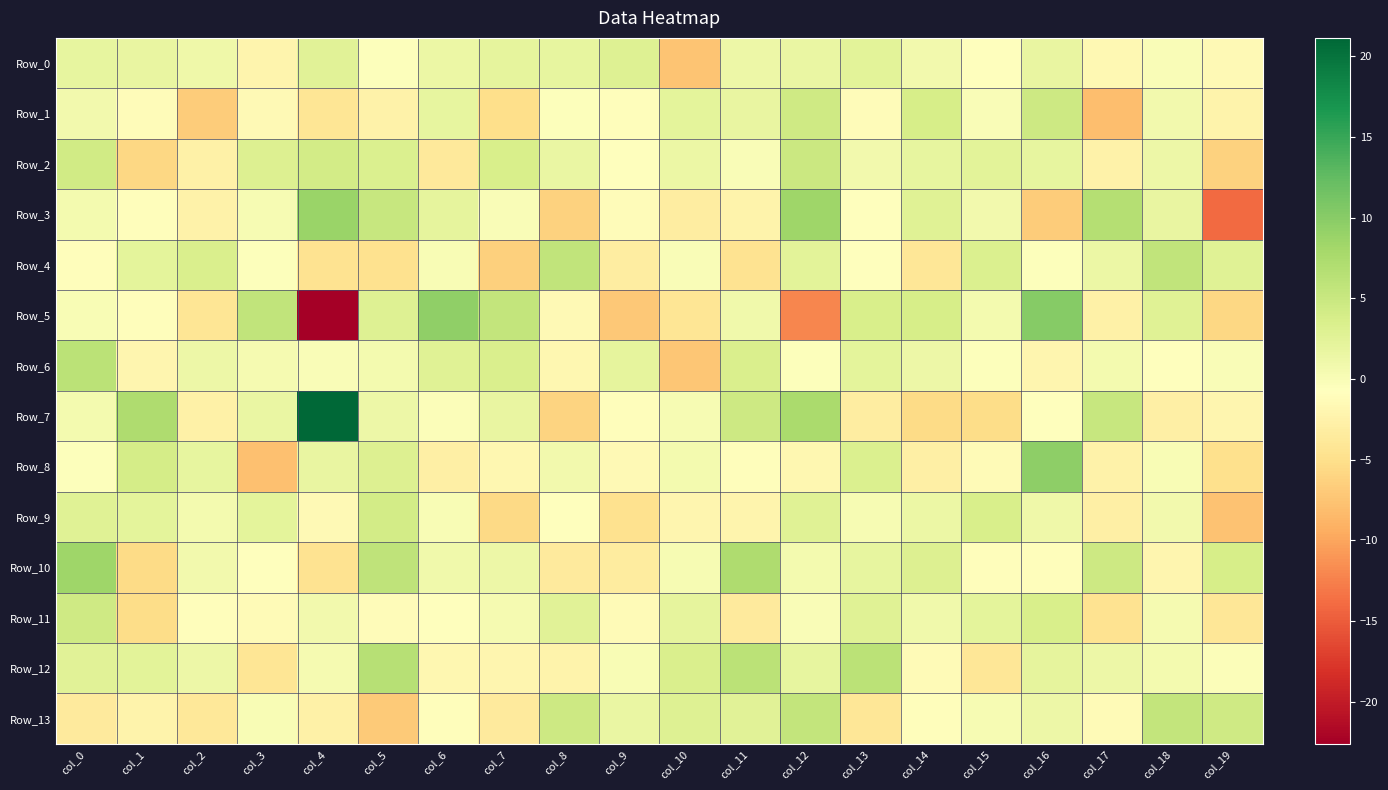

Which series has the largest total across all categories?

Row_7